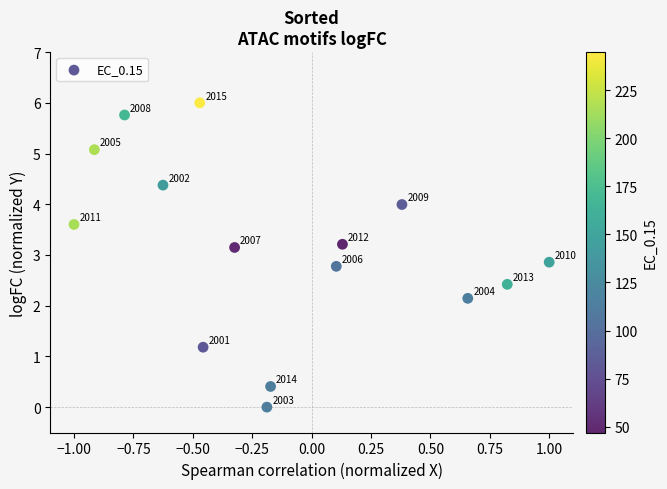

What Y value in the scatter plot is closest to 3?

2.9